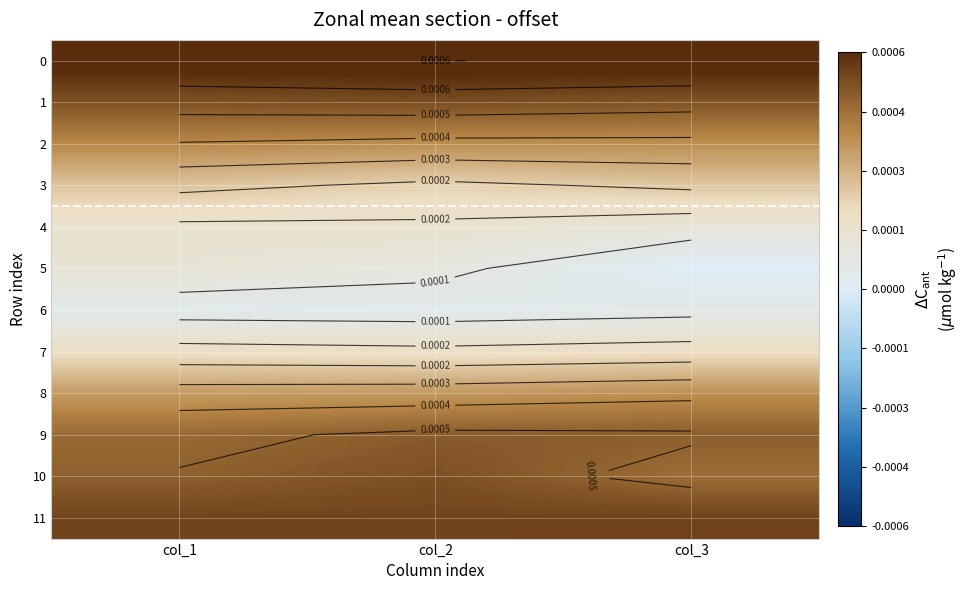

At which category is the sum across all series the highest?

col_1